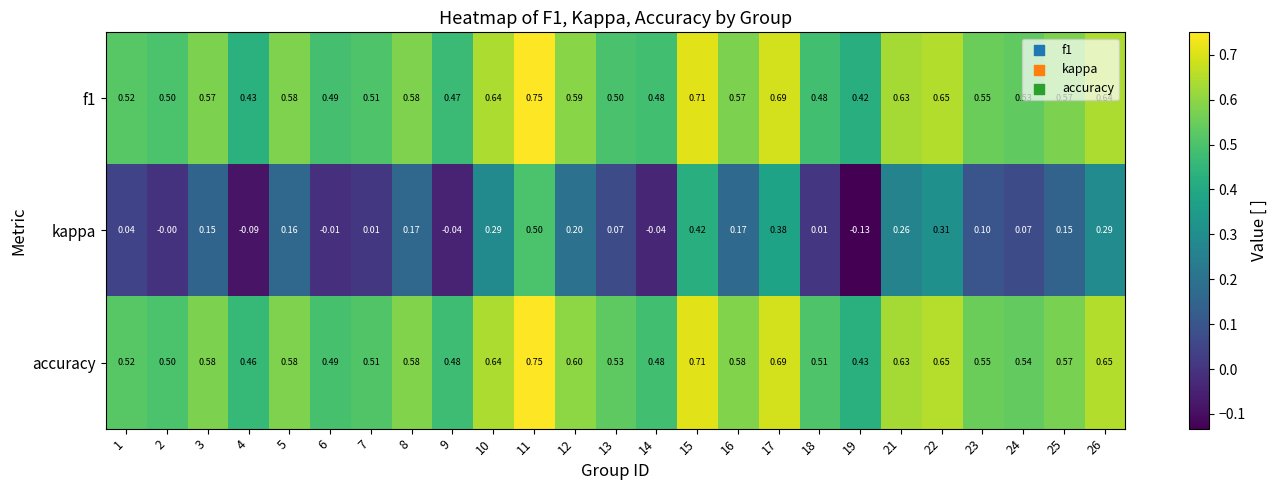

Which series has the largest total across all categories?

accuracy